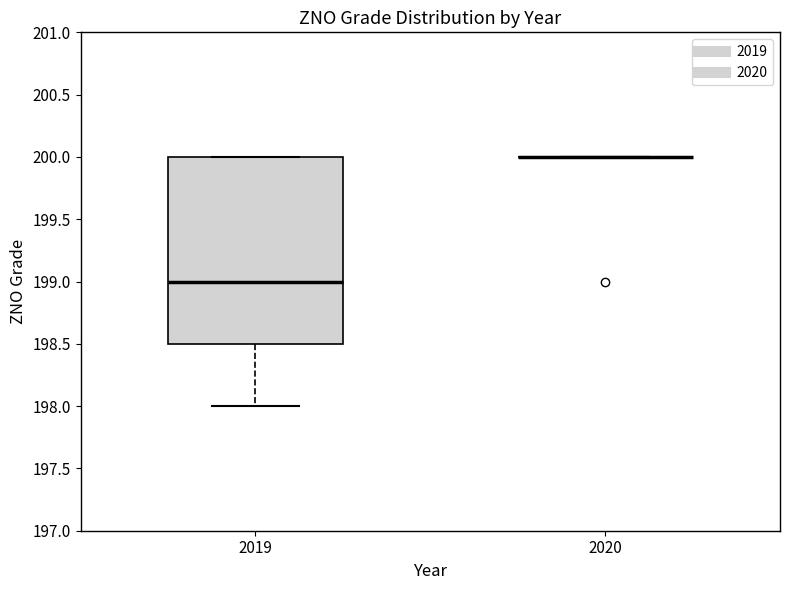

Which box is the tallest, from its lower edge to its upper edge?

2019